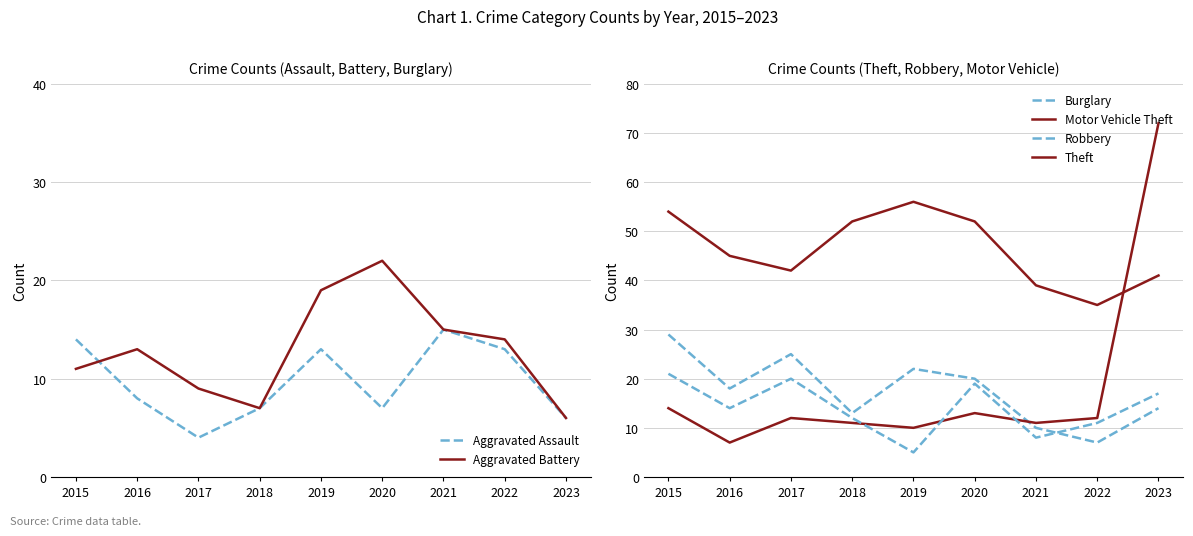

What is the total value across all series at 2019?

125